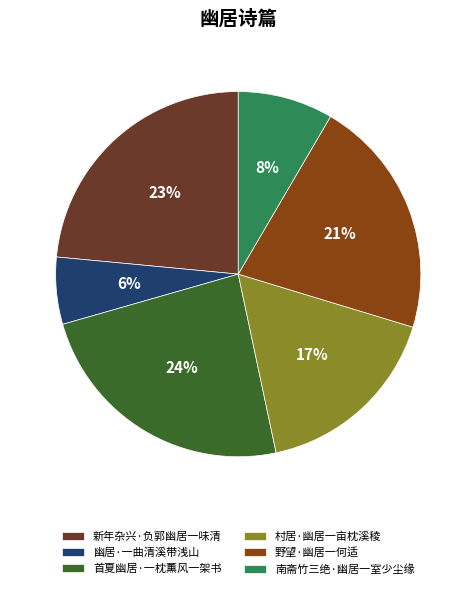

Is it true that 南斋竹三绝·幽居一室少尘缘 is 1% of the pie?

False